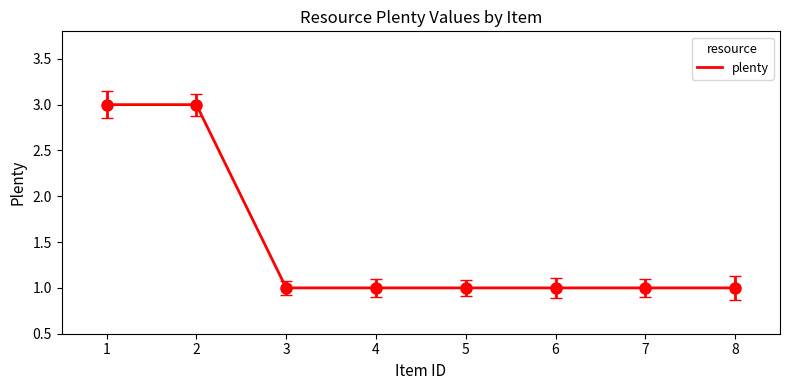

Approximately how many times larger is the value at 3 compared to 5?

1.0